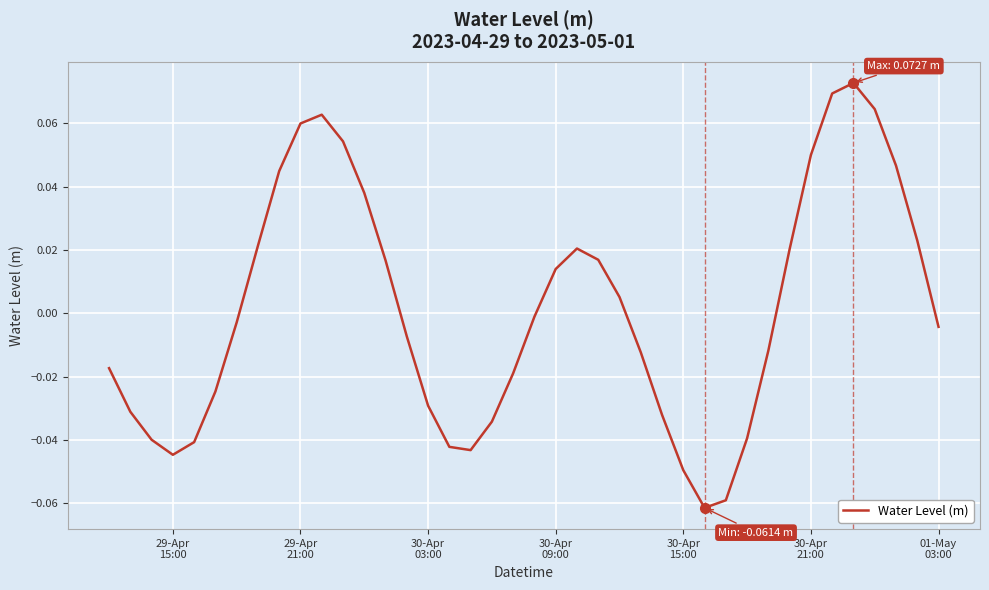

How many negative values are there?

22